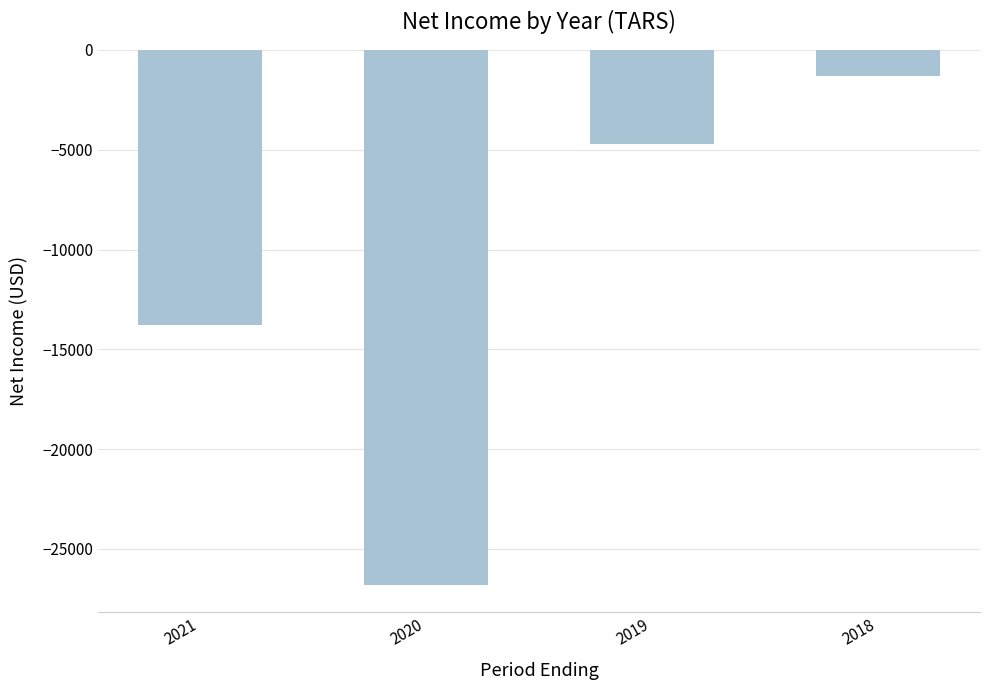

How many values are between -13800 and -1300?

3